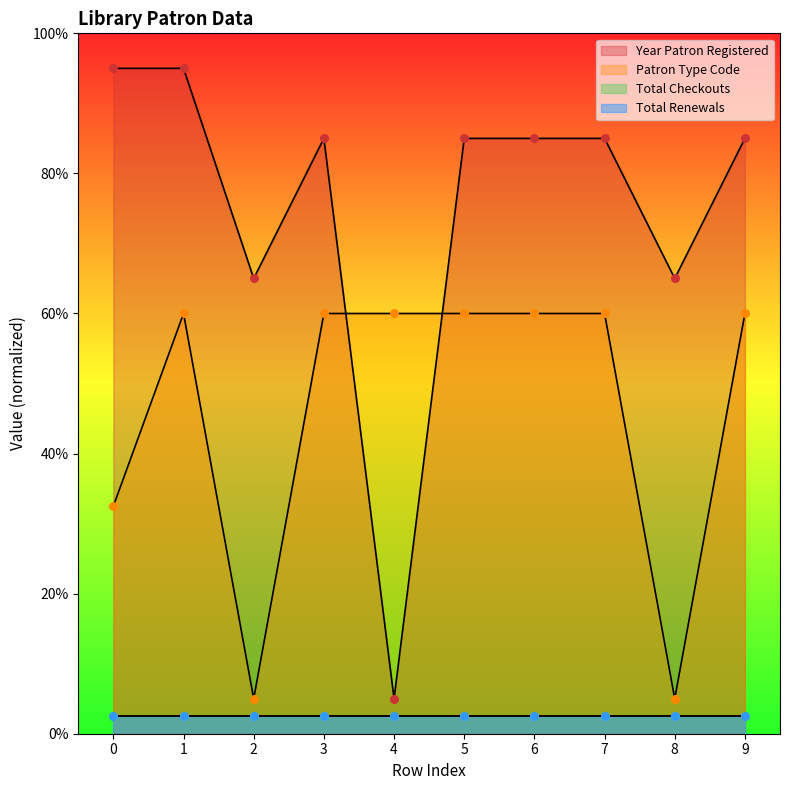

At how many categories does at least one series exceed 33?

10